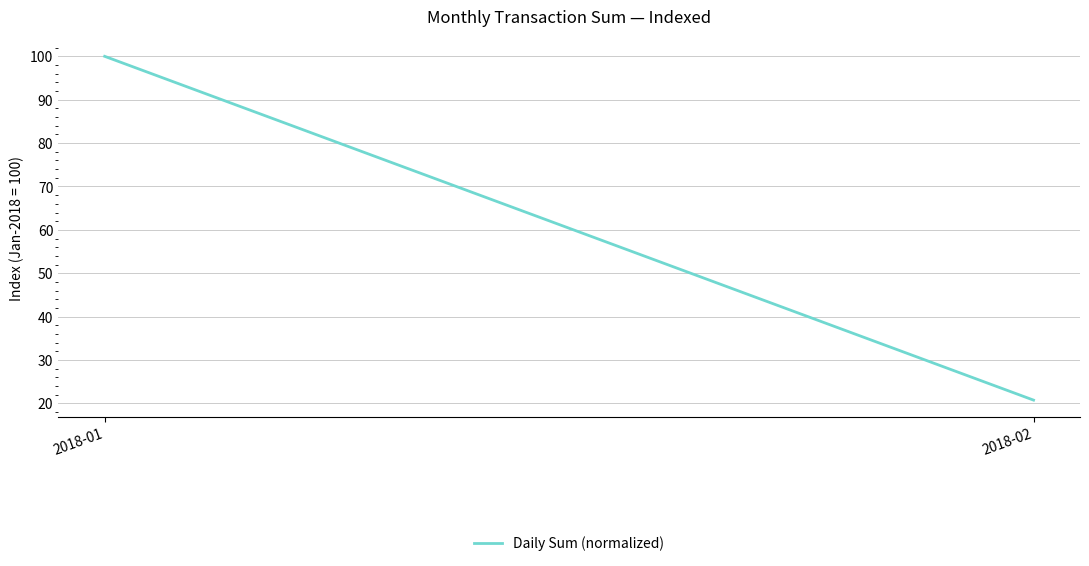

What is the change in value from 2018-01 to 2018-02?

-79.2